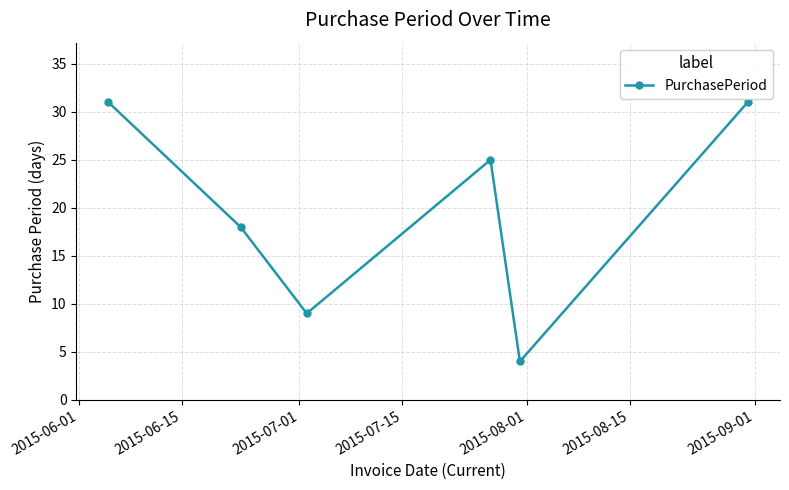

What is the average value?

20